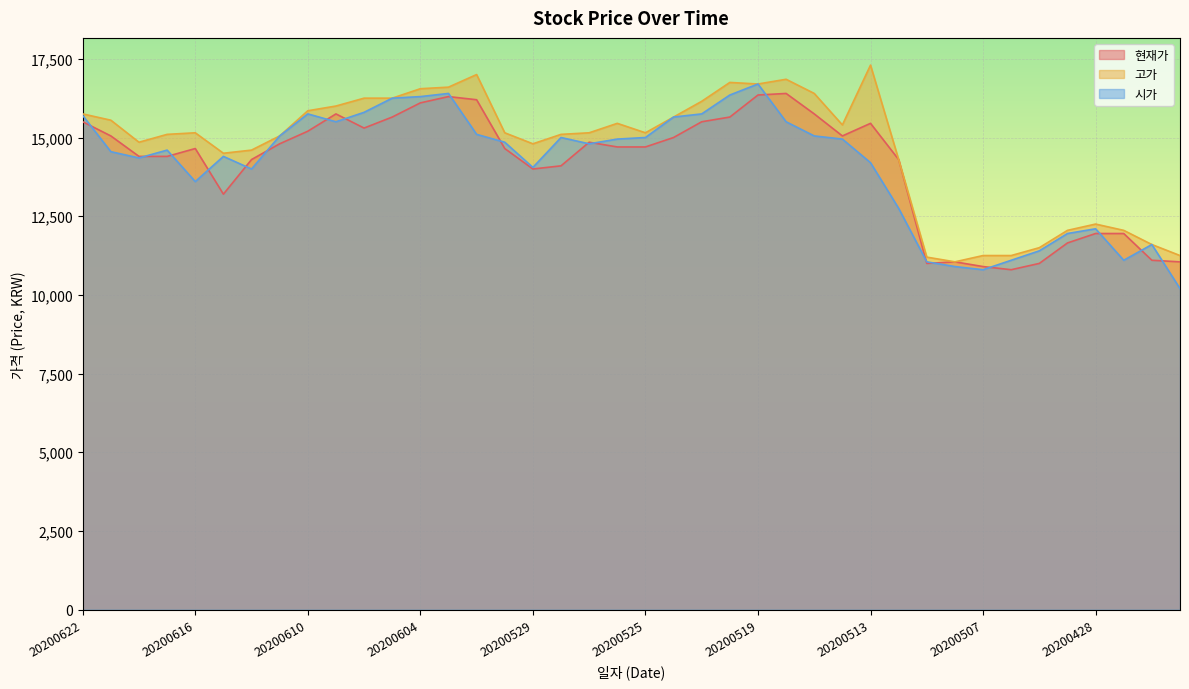

At which label does 현재가 first exceed 14700?

20200622